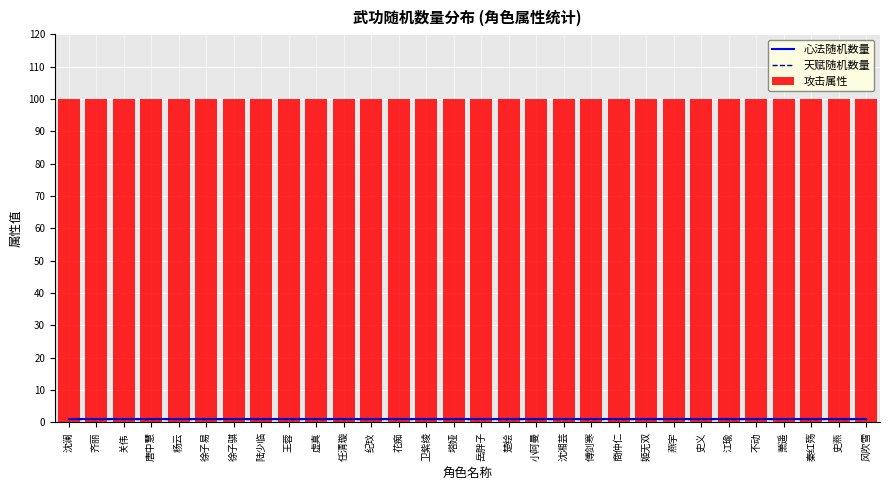

At how many categories does at least one series exceed 36?

30